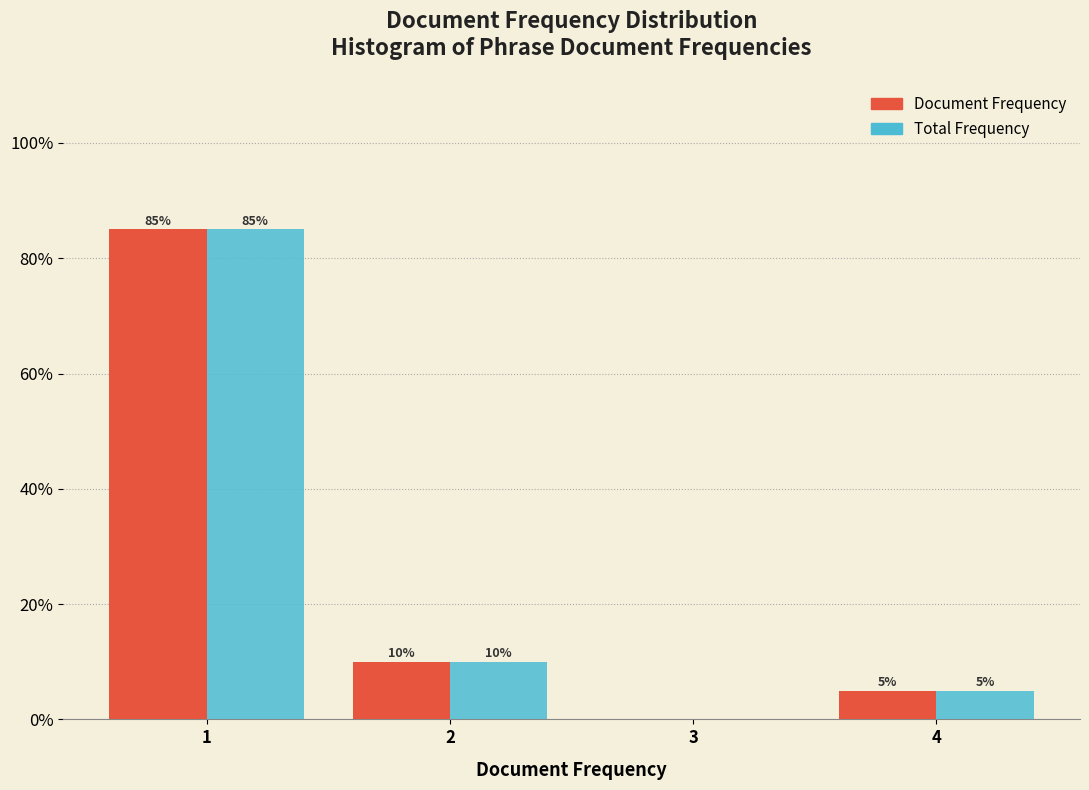

Reading left to right, what are all the values shown in this chart?

Document Frequency: 1=85	2=10	3=0	4=5
Total Frequency: 1=85	2=10	3=0	4=5